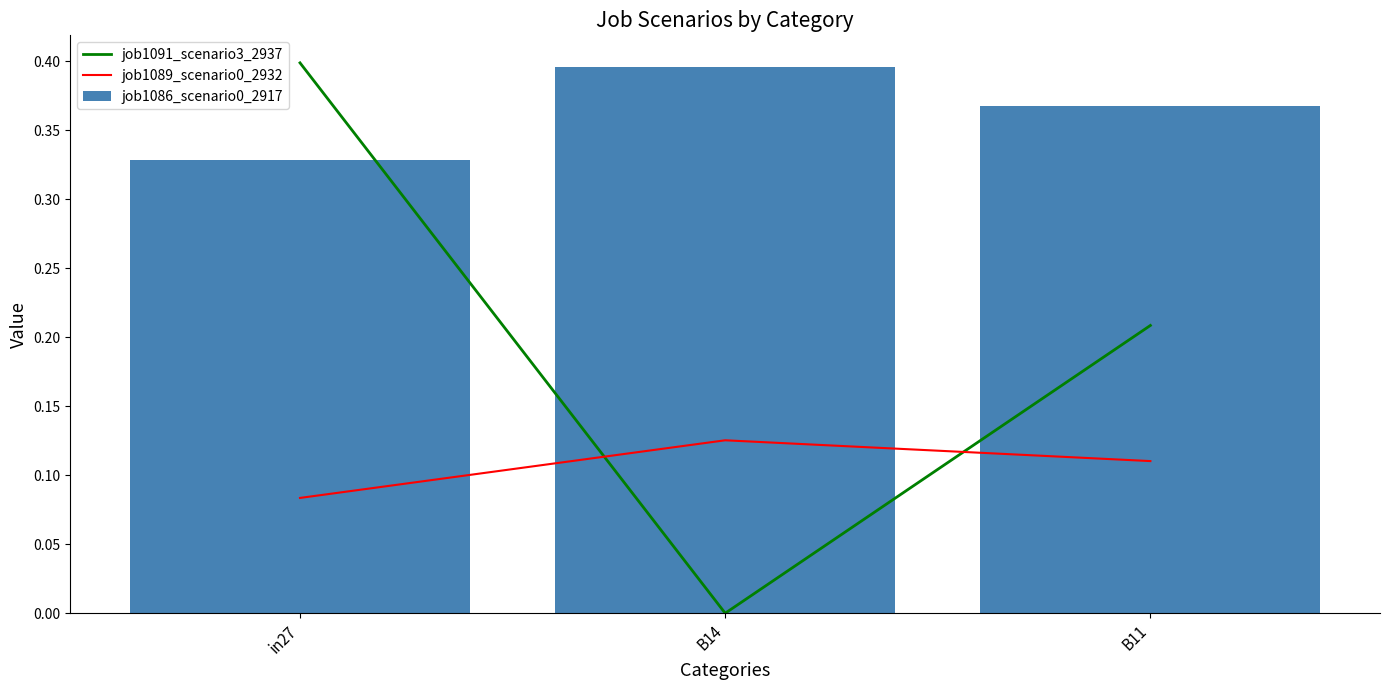

List the series in order of their overall mean, highest first.

job1086_scenario0_2917, job1091_scenario3_2937, job1089_scenario0_2932